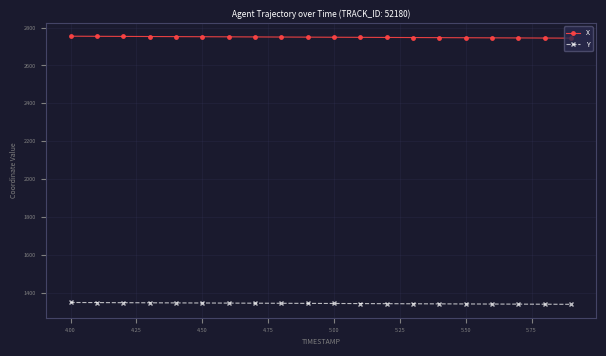

What is the average value of the Y series?

1342.6